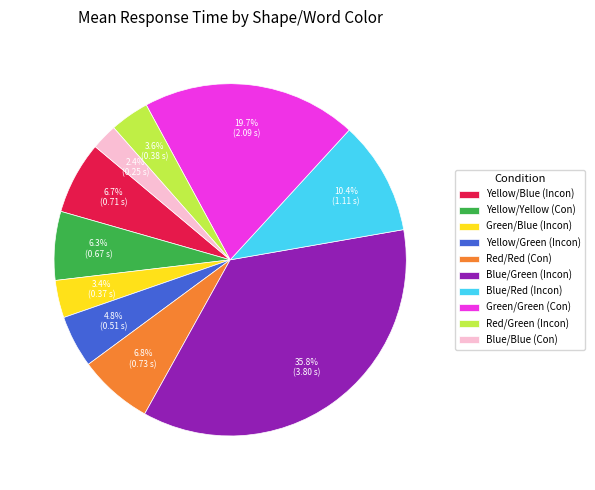

True or false: Red/Green (Incon) accounts for 10% of the total.

False